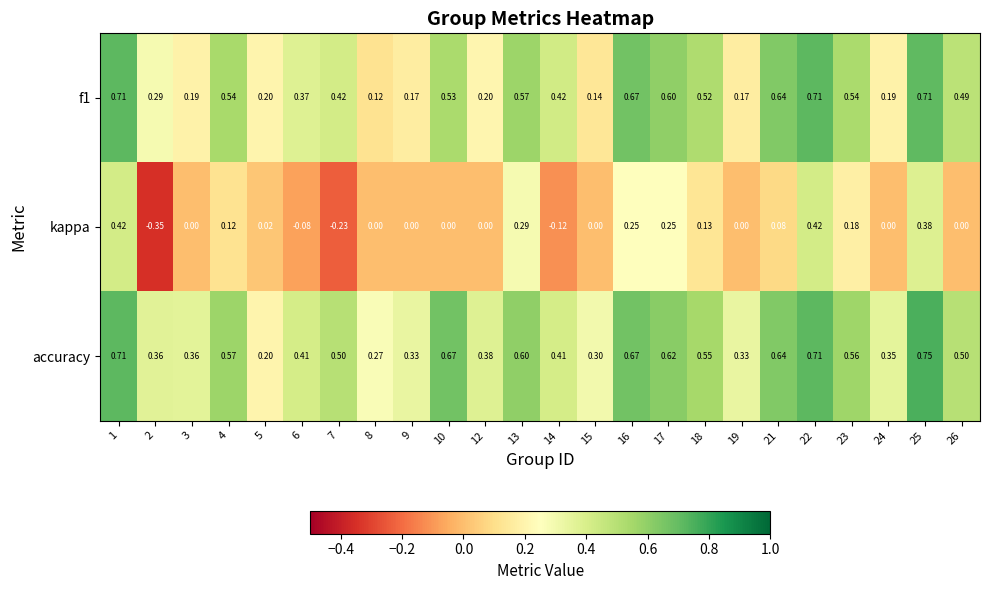

Count the number of categories in the chart.

24